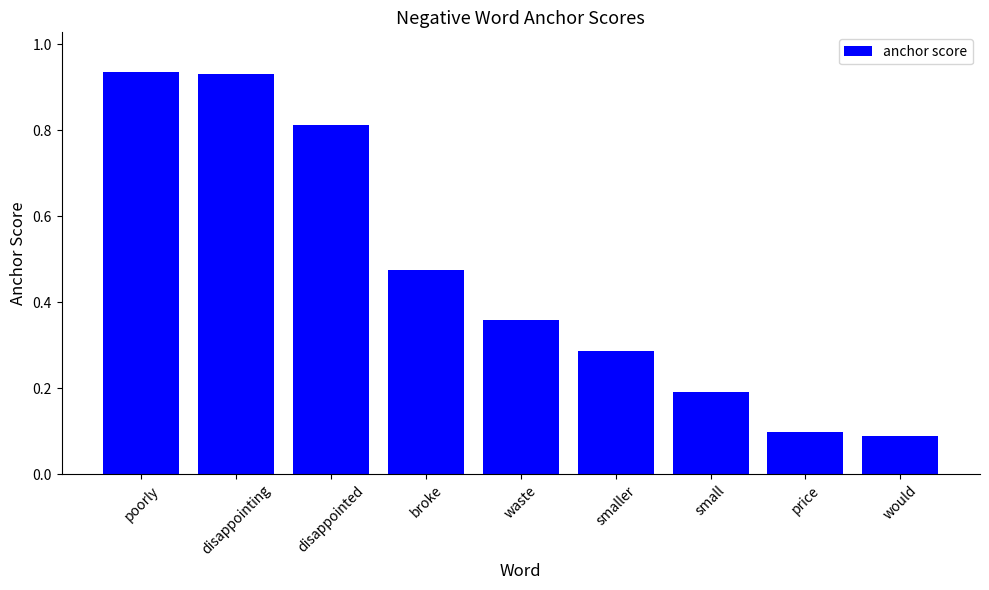

What is the sum of the values at poorly and disappointing?

1.9